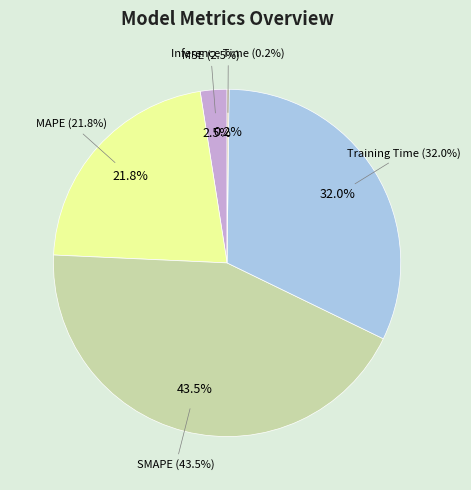

Which slice is the largest?

SMAPE